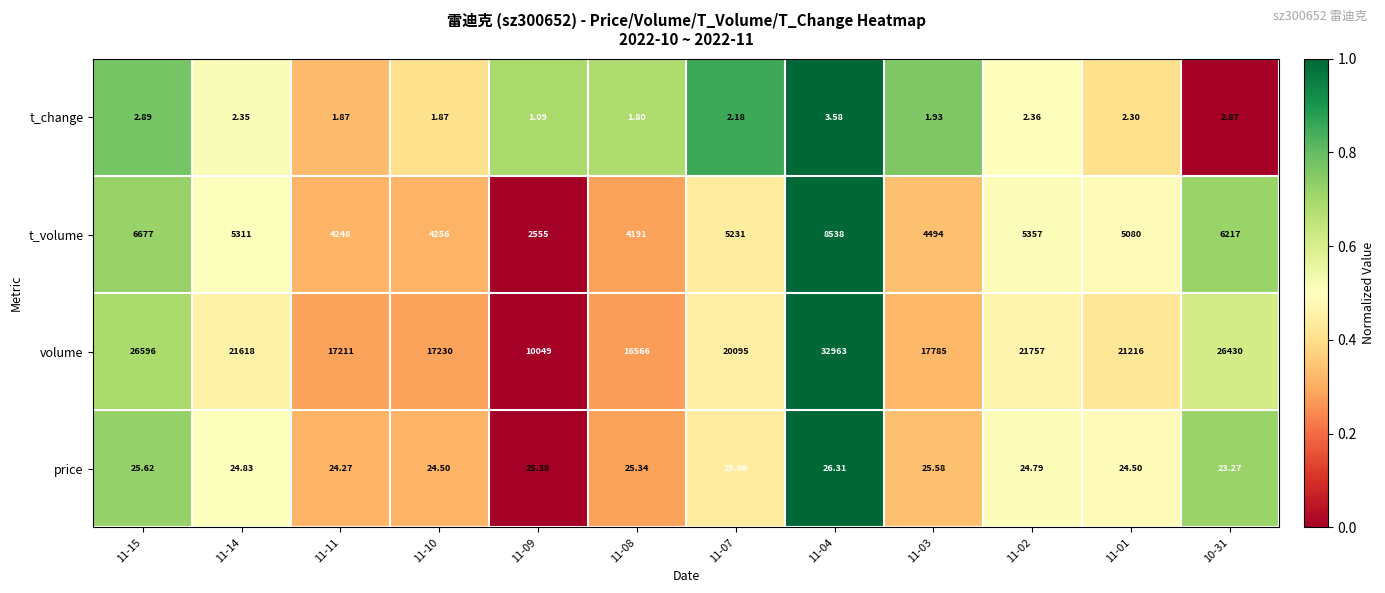

Which series has the largest total across all categories?

volume